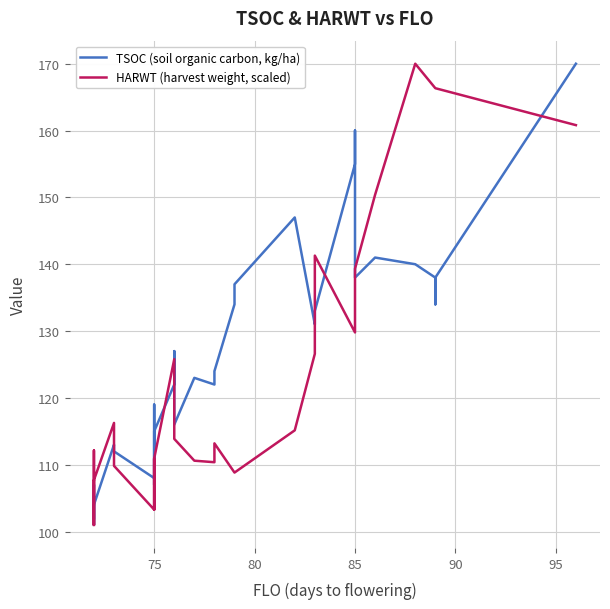

What are all the series names shown in the legend?

TSOC (soil organic carbon, kg/ha), HARWT (harvest weight, scaled)